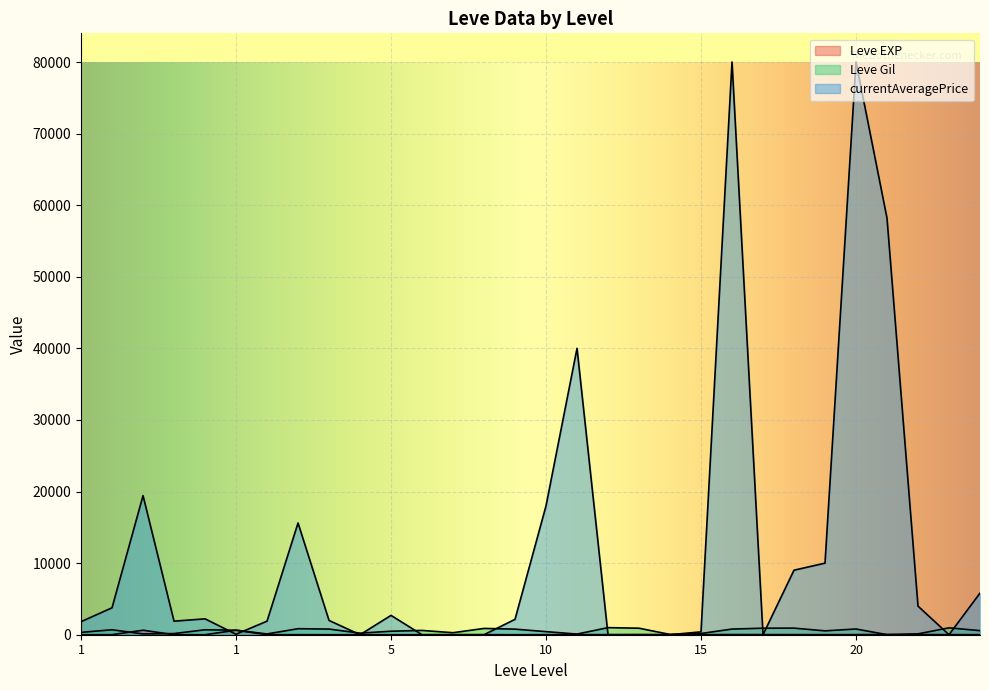

What is the sum of the Leve Gil values at 1 and 15?

200